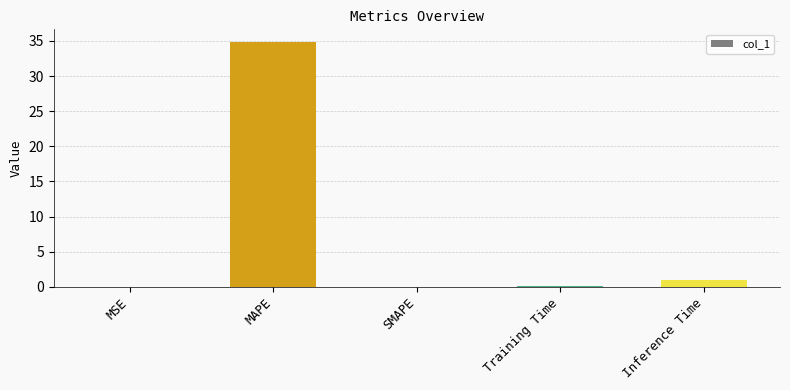

What is the greatest value displayed?

34.9